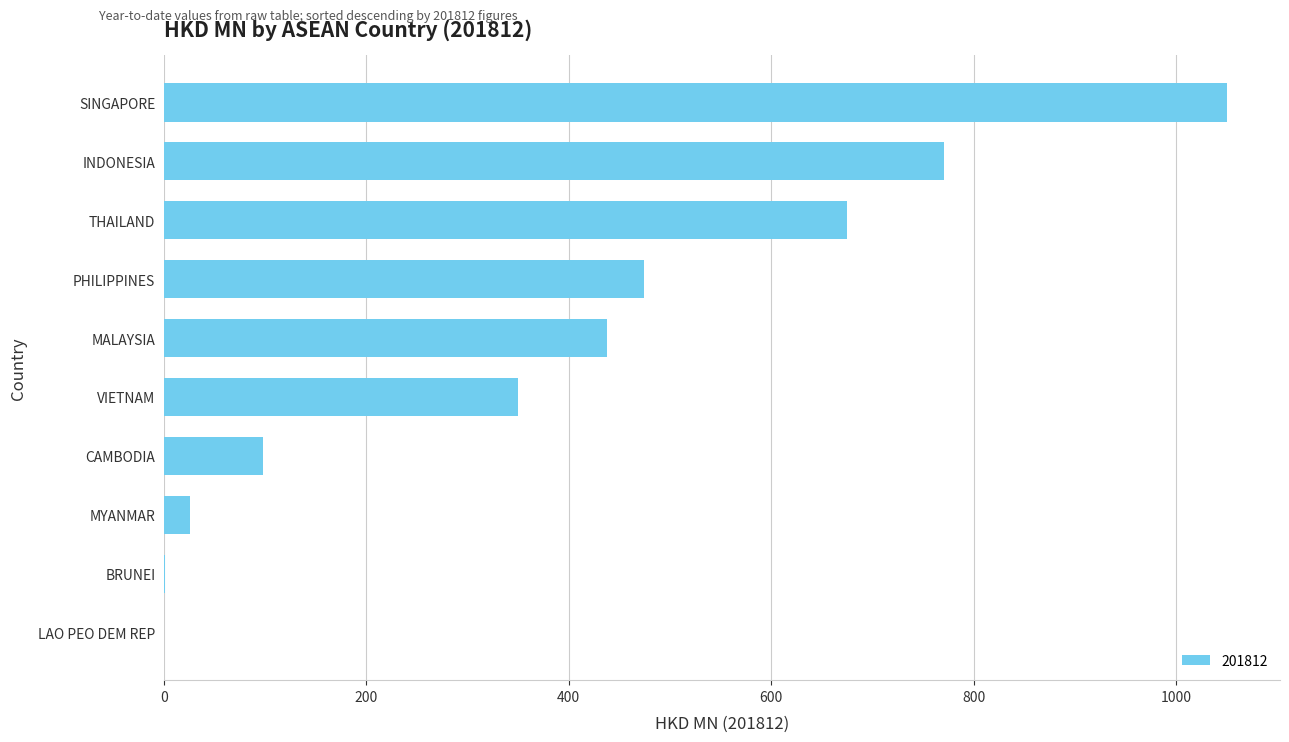

Is it true that the value at THAILAND is 674.5?

True